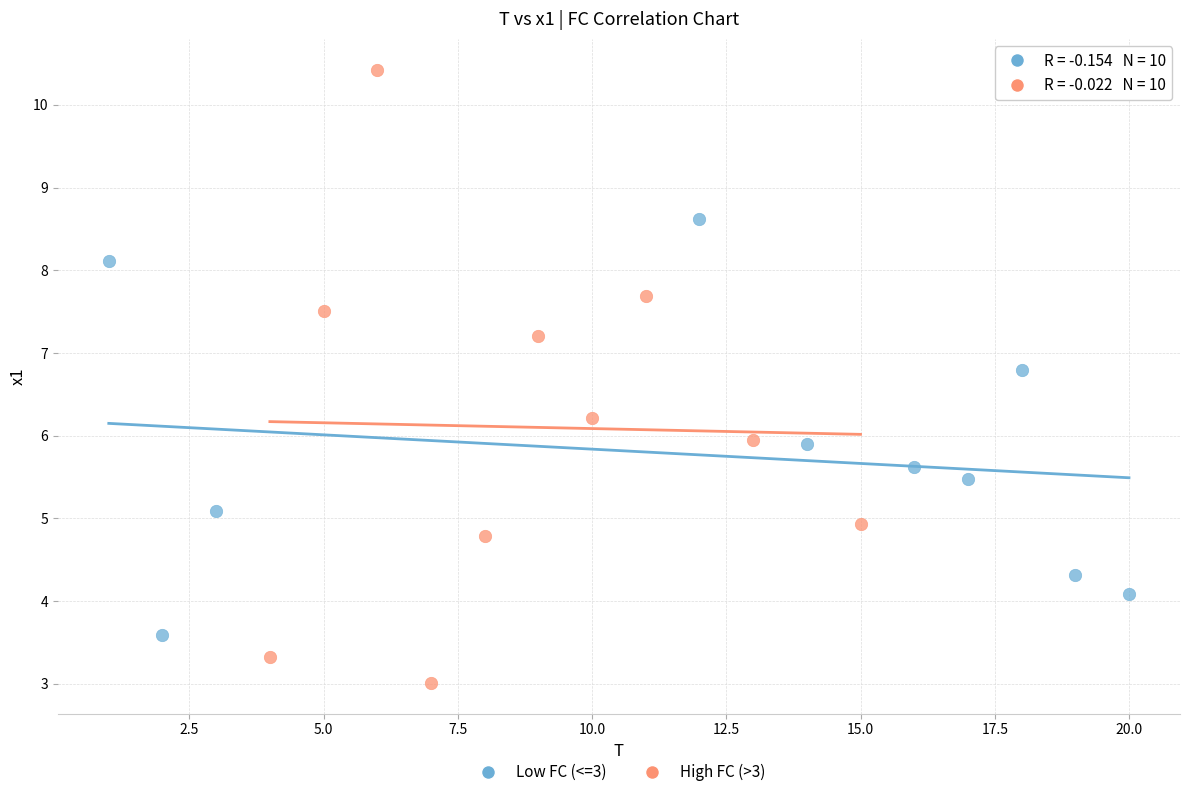

Which series contains the highest Y value?

High FC (>3)